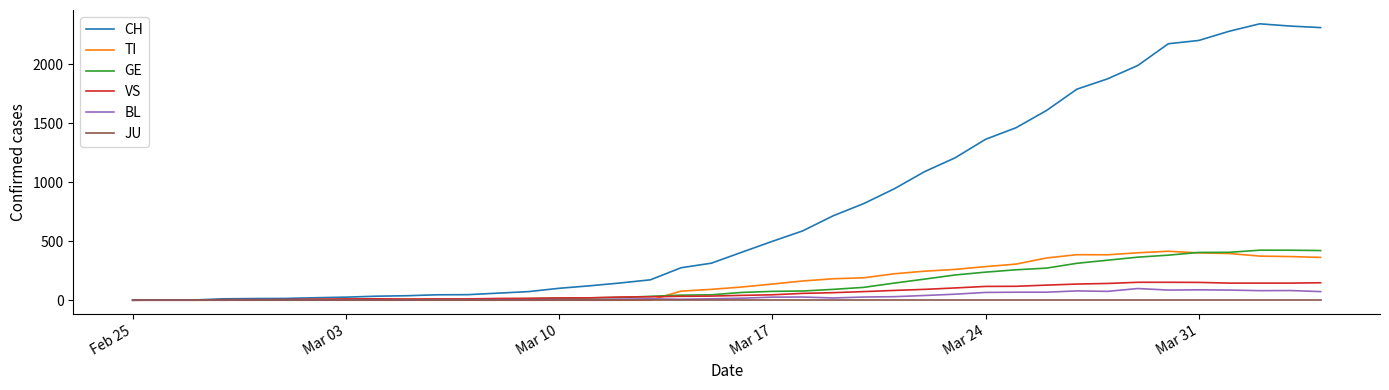

What is the greatest value displayed?

2343